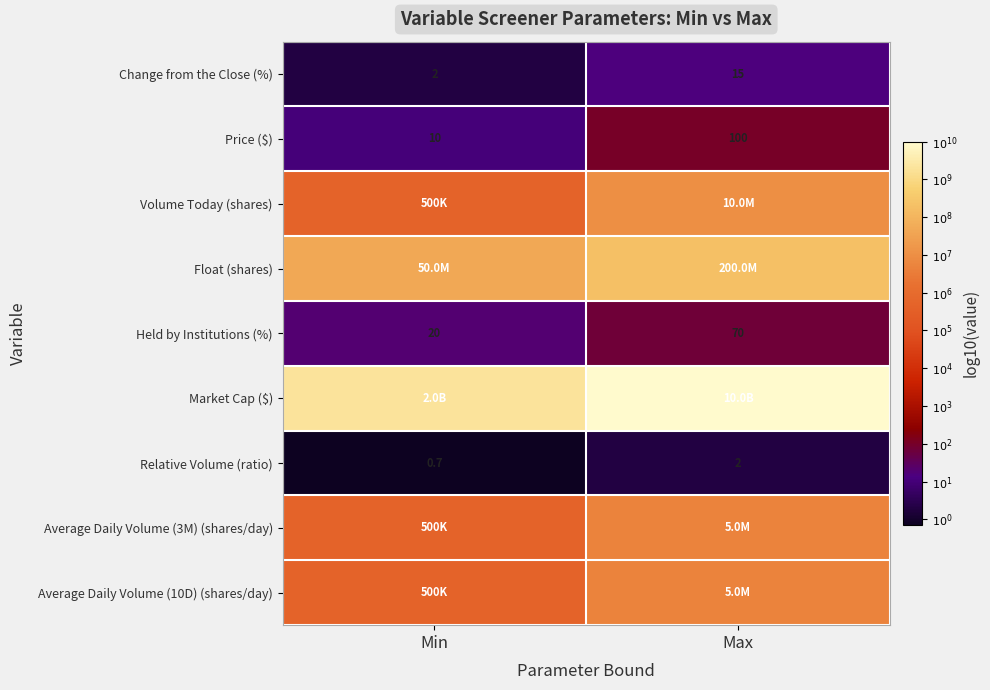

At which label does Change from the Close (%) reach its minimum?

Min